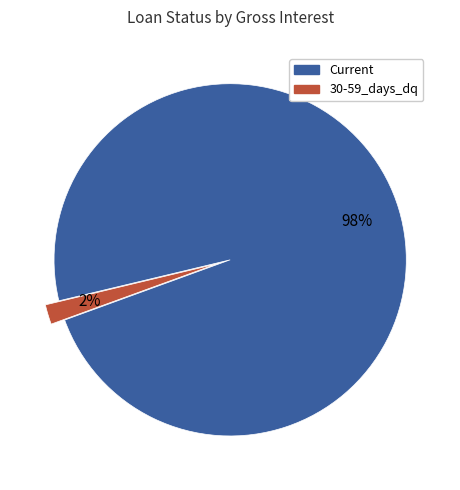

To the nearest percent, what is the difference between the largest and smallest slice percentages?

96%